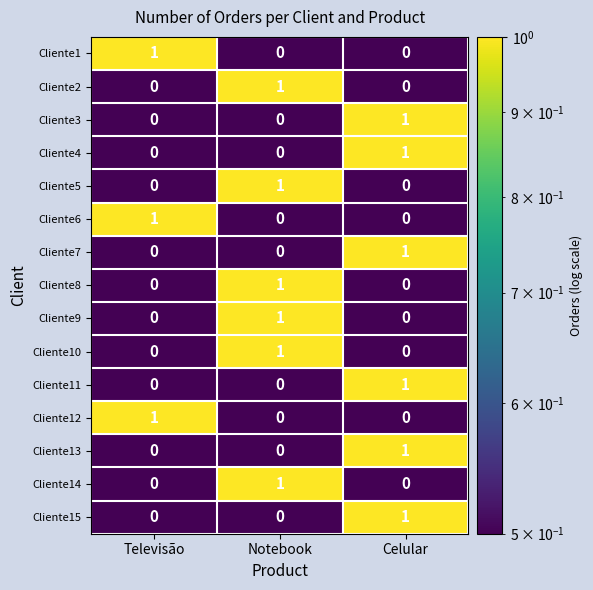

How many data points does each series have?

3